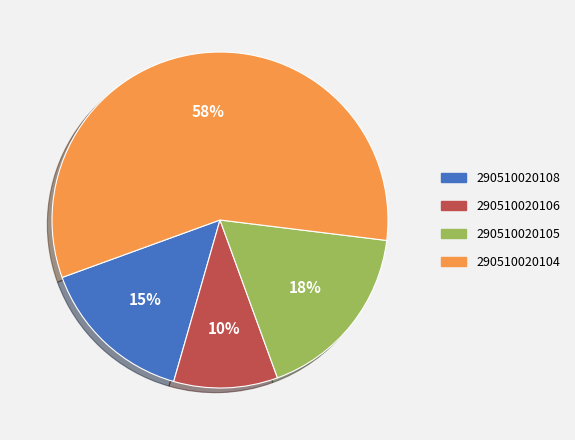

To the nearest percent, what percentage of the pie is 290510020105?

18%